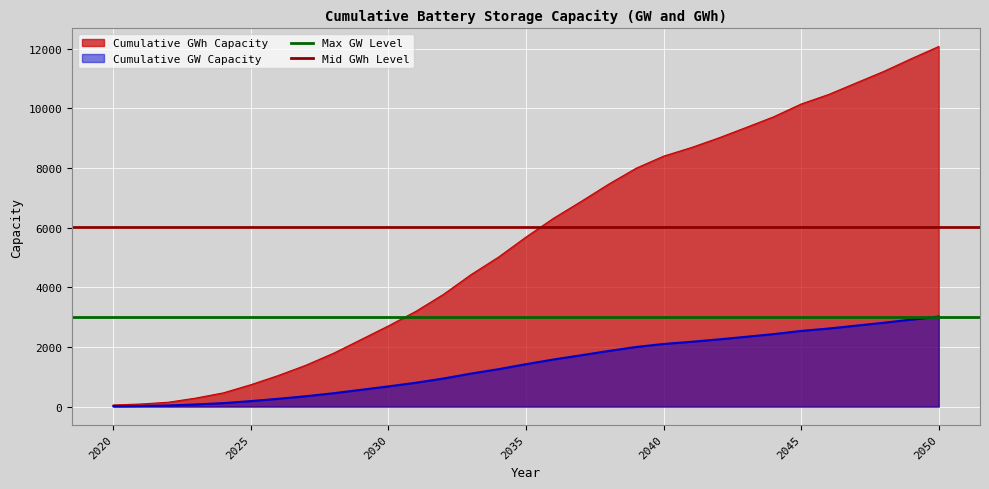

At which label does Cumulative GWh Capacity reach its peak?

2050